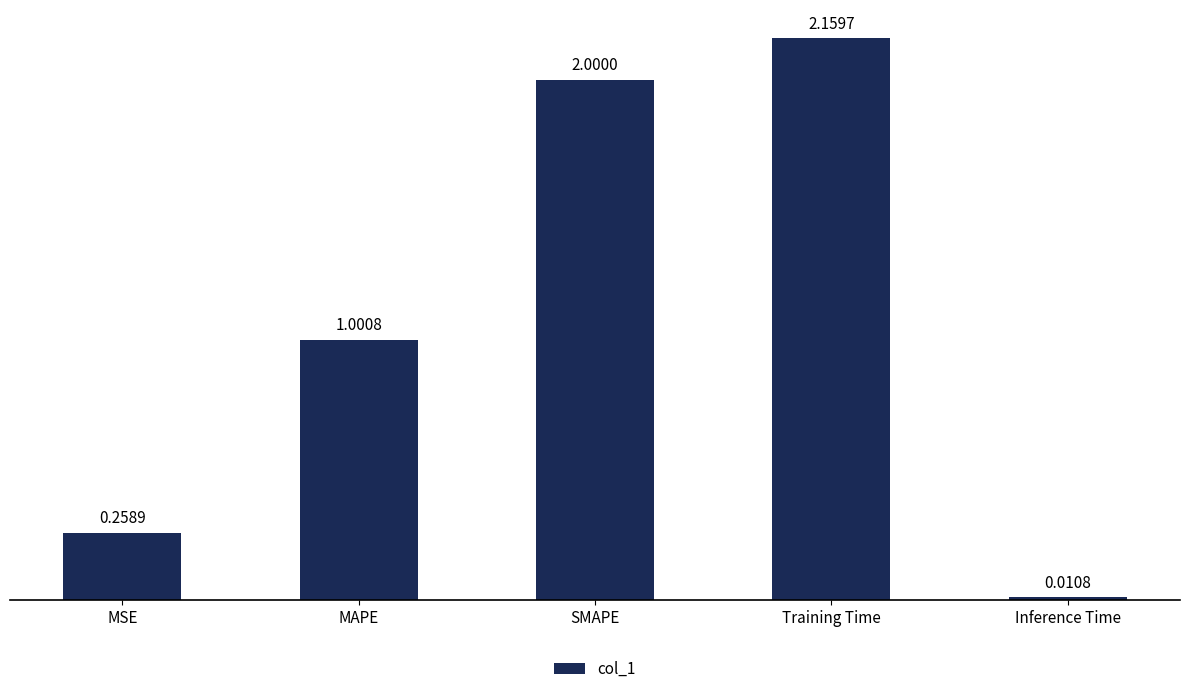

Count the number of categories in the chart.

5